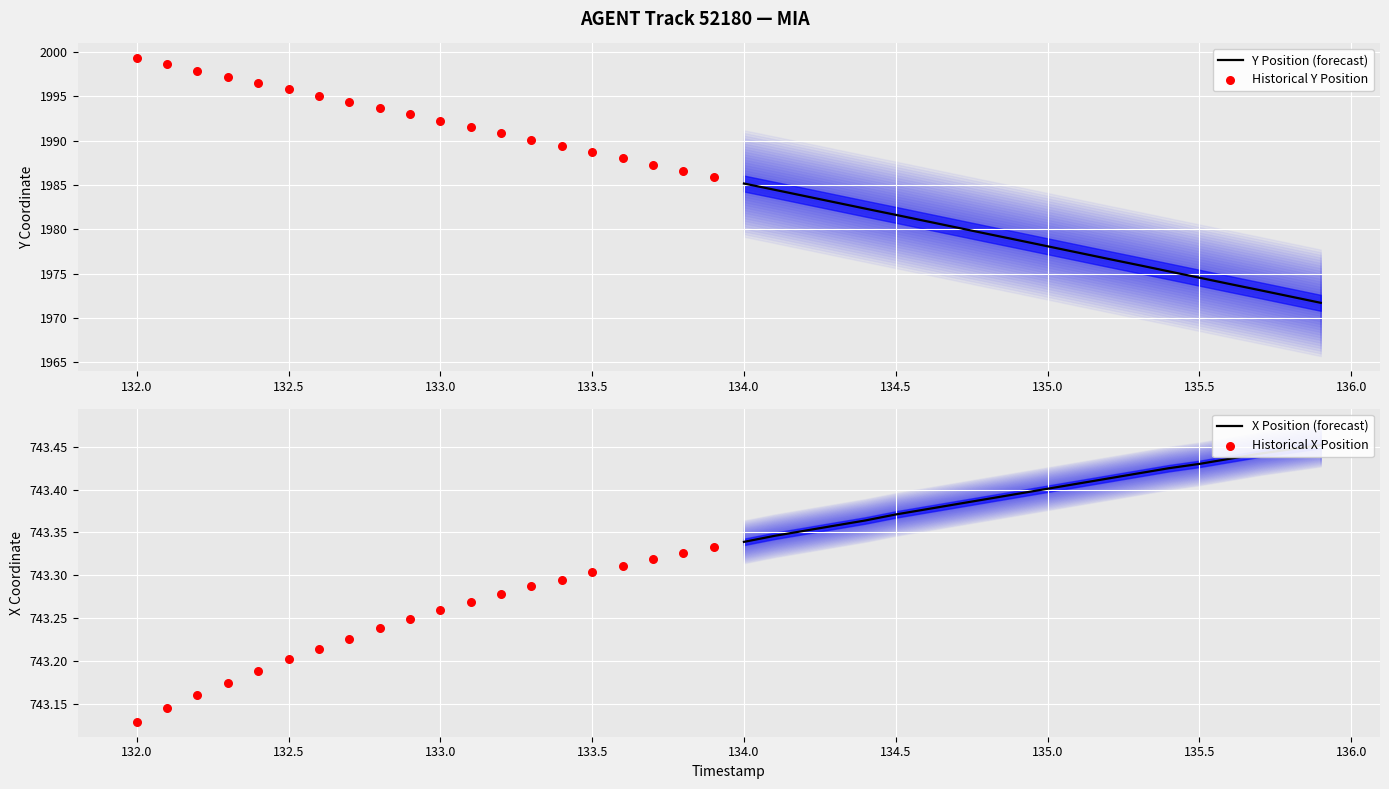

Which series contains the highest Y value?

Historical Y Position